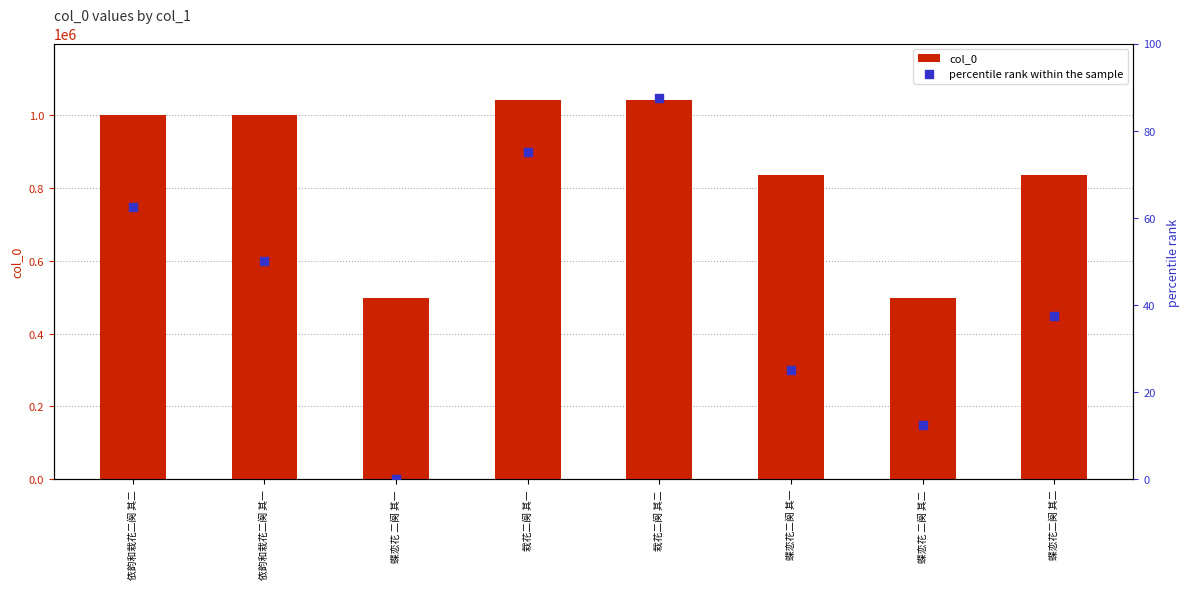

At which category is the sum across all series the highest?

栽花二阕 其二